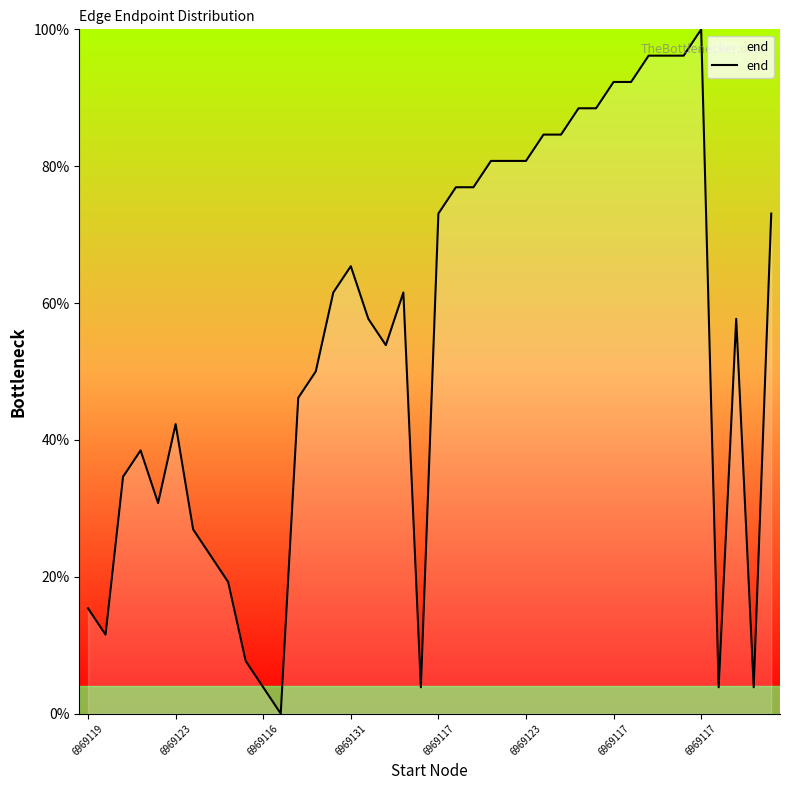

What is the average value?

54.5